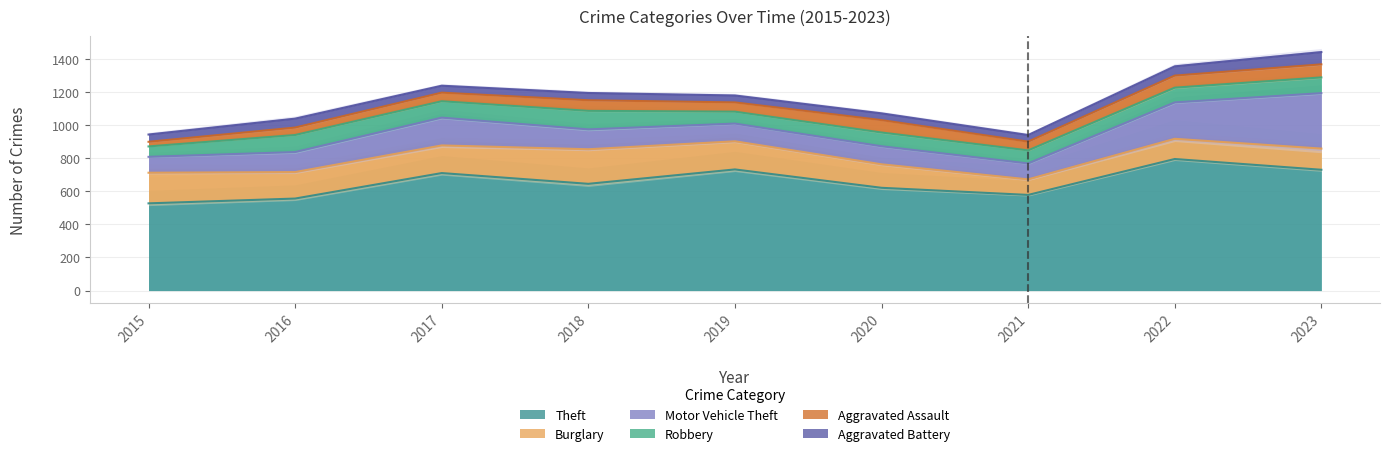

After their last crossing, which series has the higher values: Motor Vehicle Theft or Burglary?

Motor Vehicle Theft